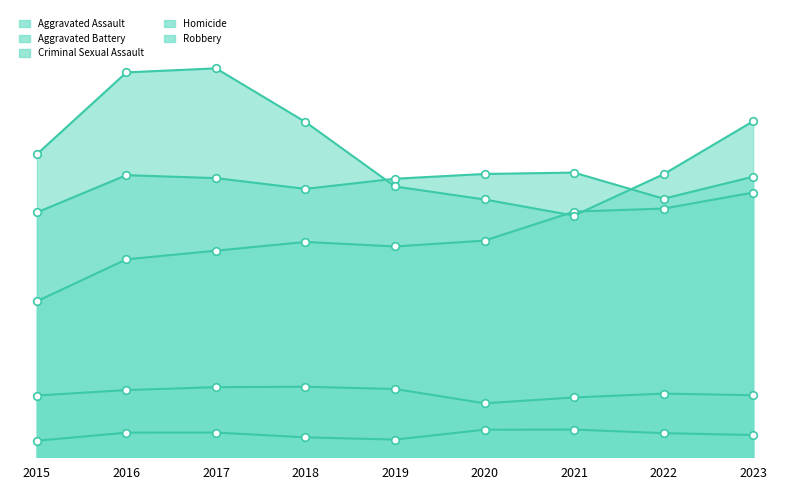

What is the total value across all series at 2016?

16061